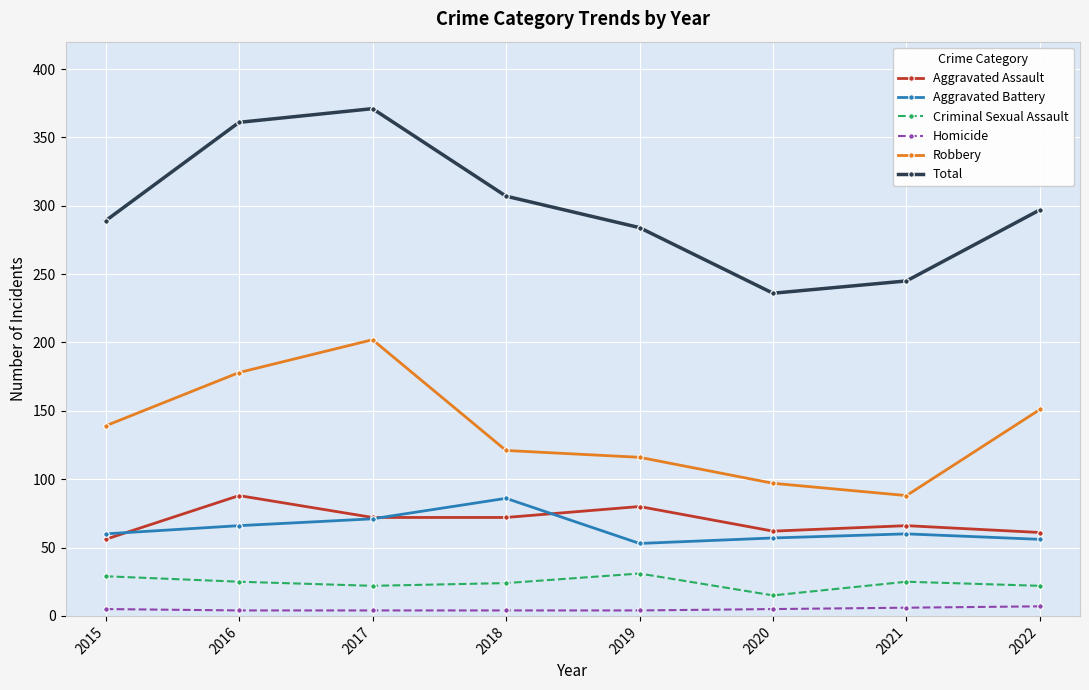

The value of Robbery at 2017 is 202. True or false?

True